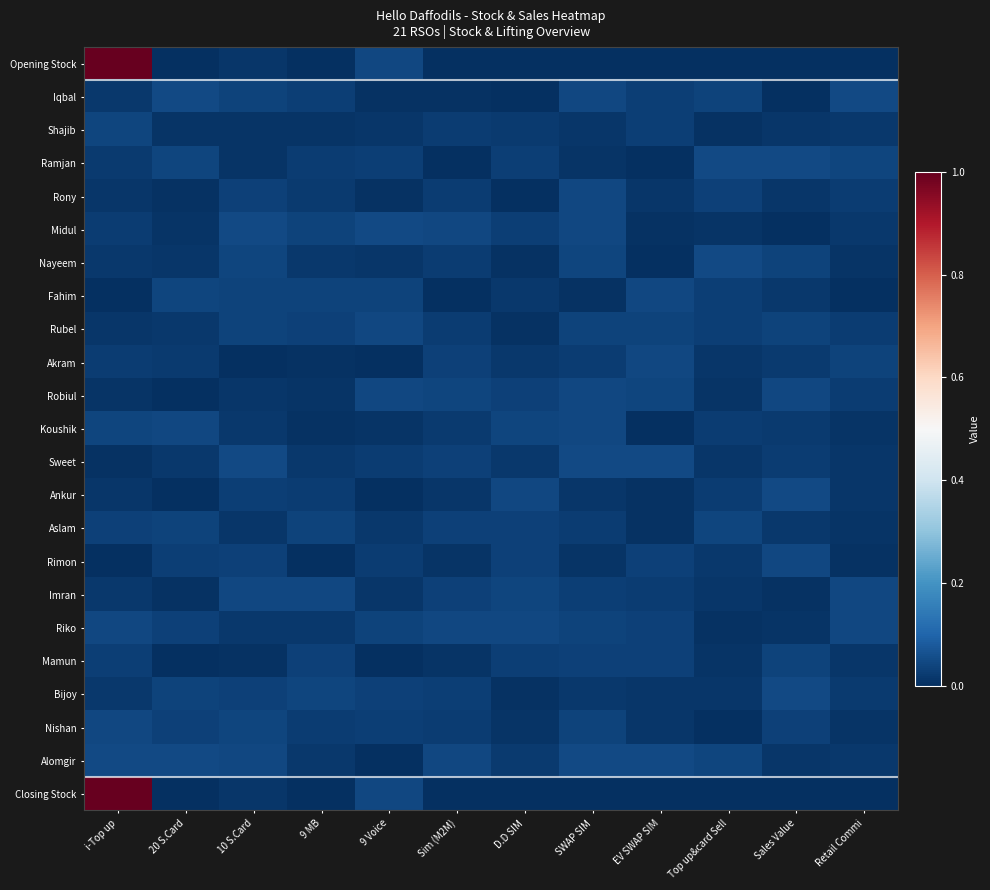

Between 10 S.Card and SWAP SIM, which is larger?

10 S.Card